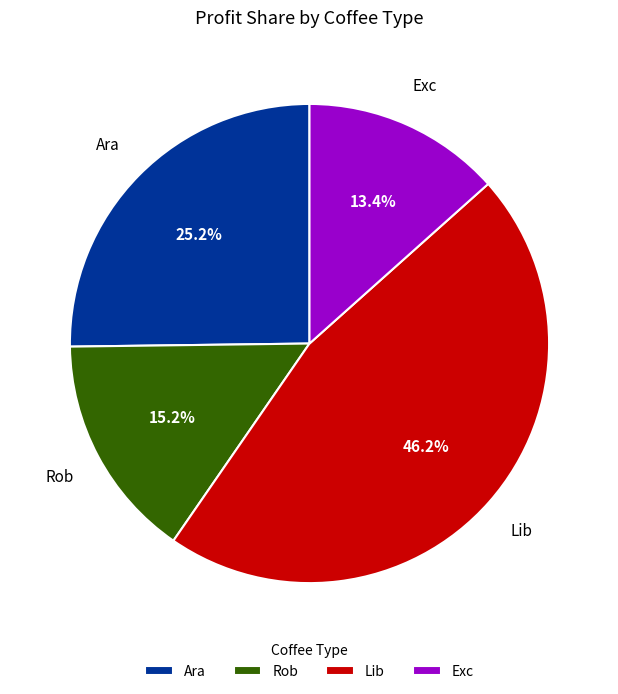

Rank the categories by value from lowest to highest.

Exc, Rob, Ara, Lib